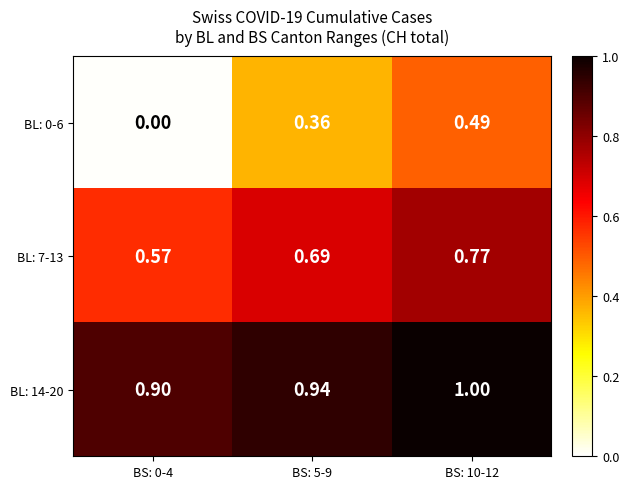

Is the value of BL: 0-6 at BS: 0-4 greater than the value of BL: 14-20 at BS: 0-4?

No